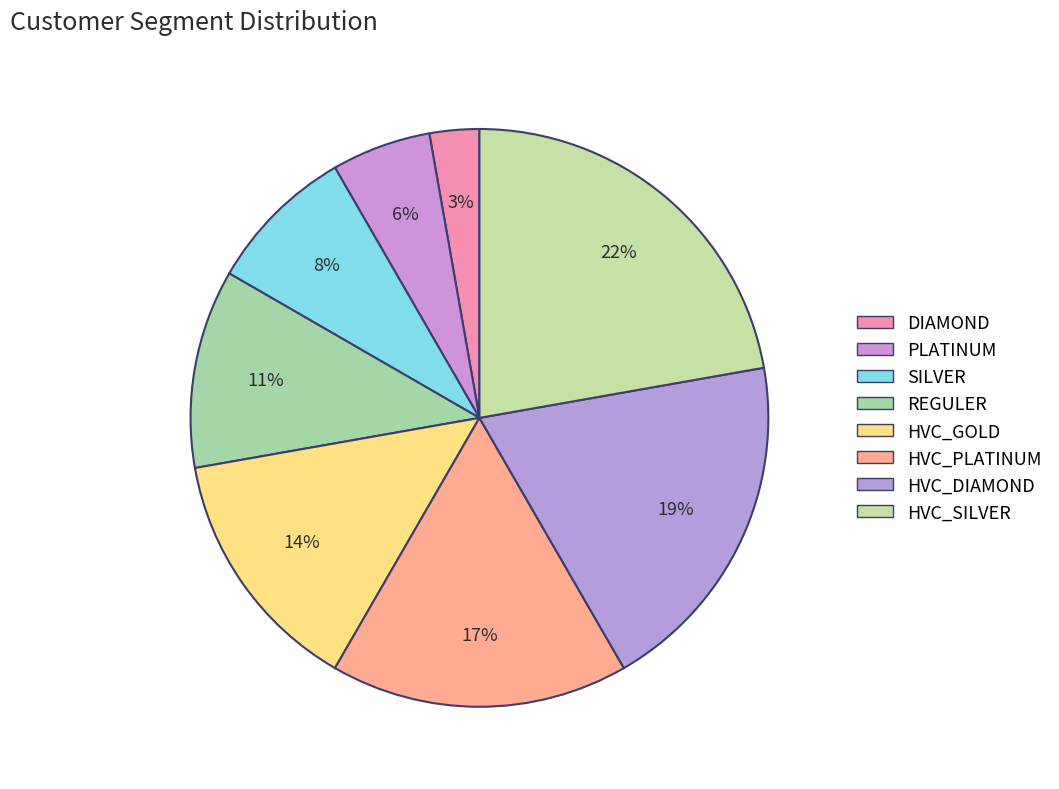

To the nearest percent, what portion does HVC_PLATINUM represent?

17%